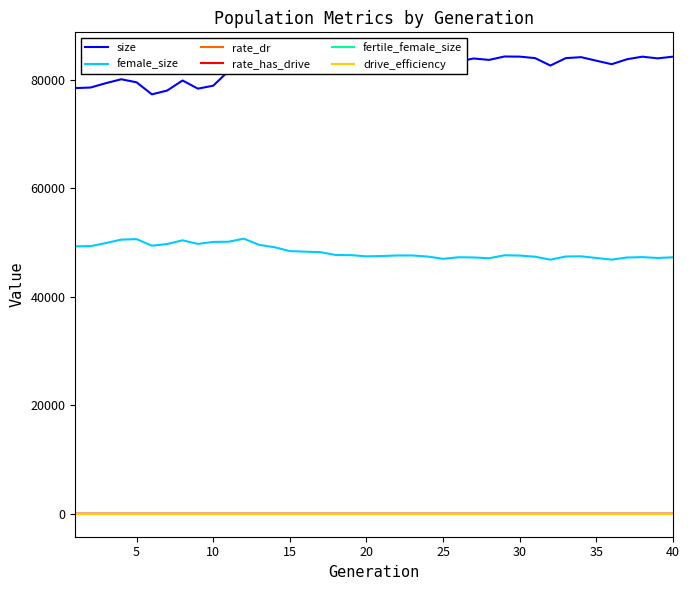

True or false: female_size and rate_dr intersect in this chart.

False